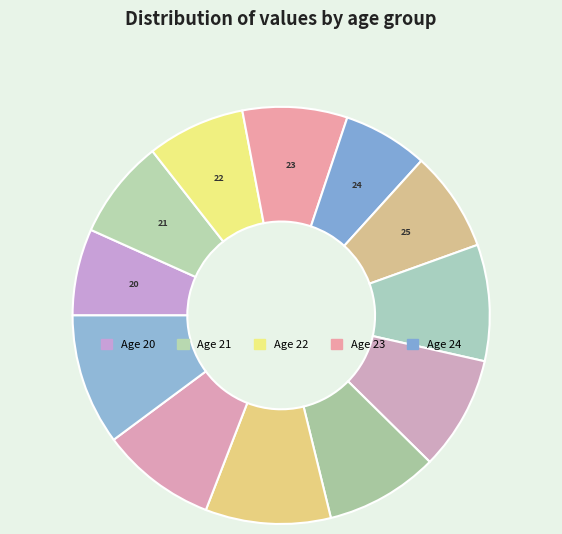

Is there a majority slice in this chart?

No